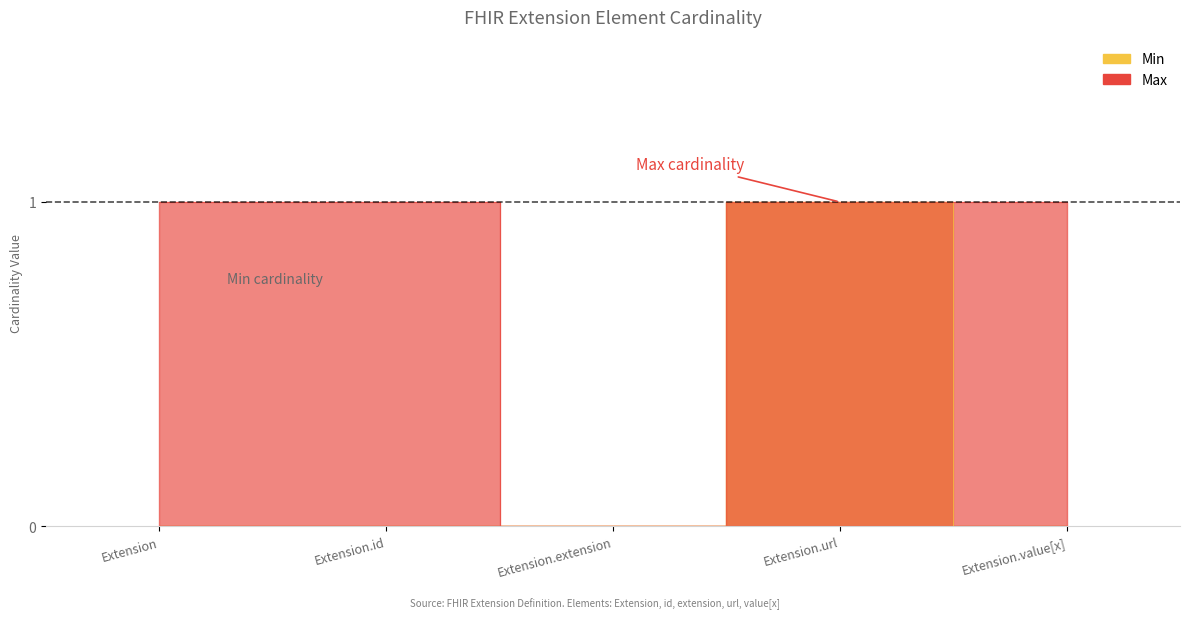

True or false: Min has more than 0 points higher than both neighbors.

True